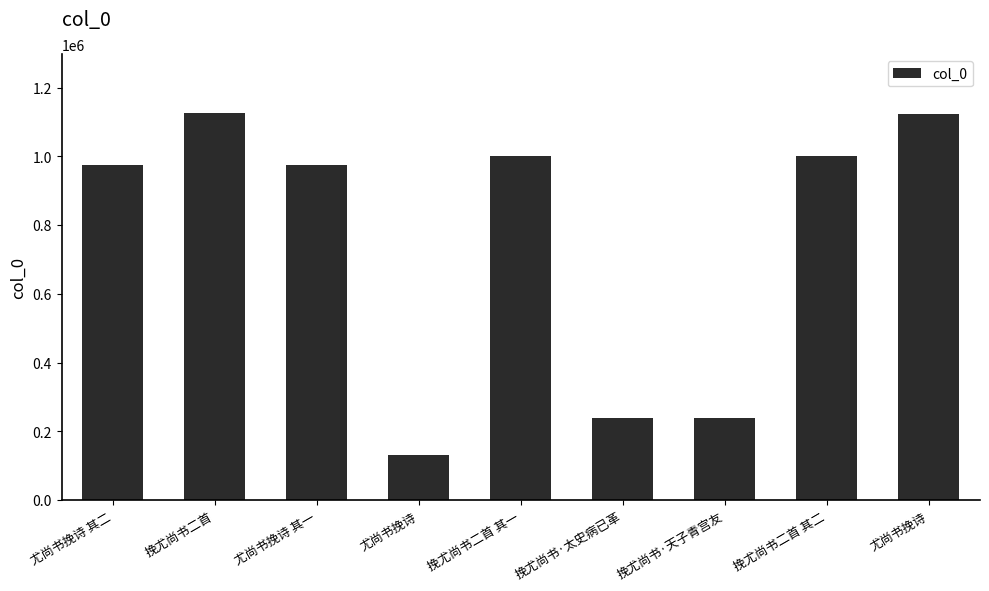

What is the difference between the maximum and minimum values?

995519